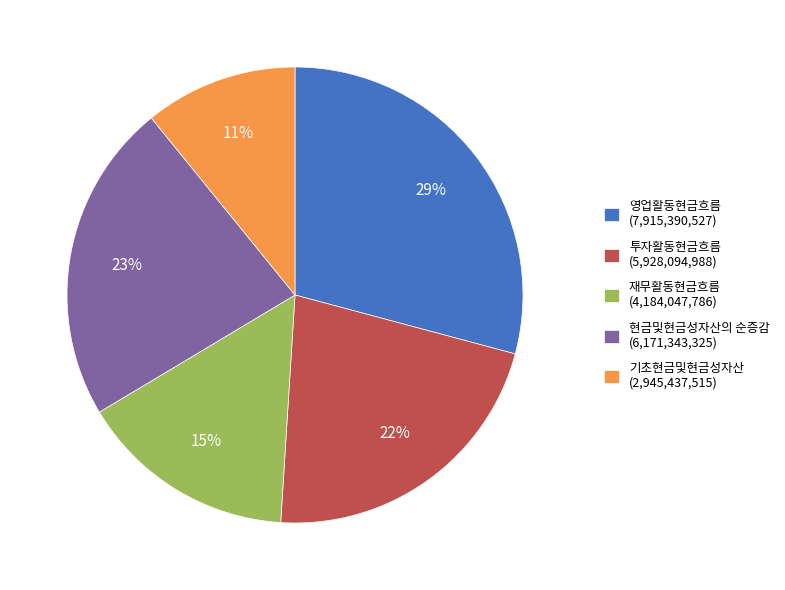

Which has a higher value, 영업활동현금흐름 or 투자활동현금흐름?

영업활동현금흐름